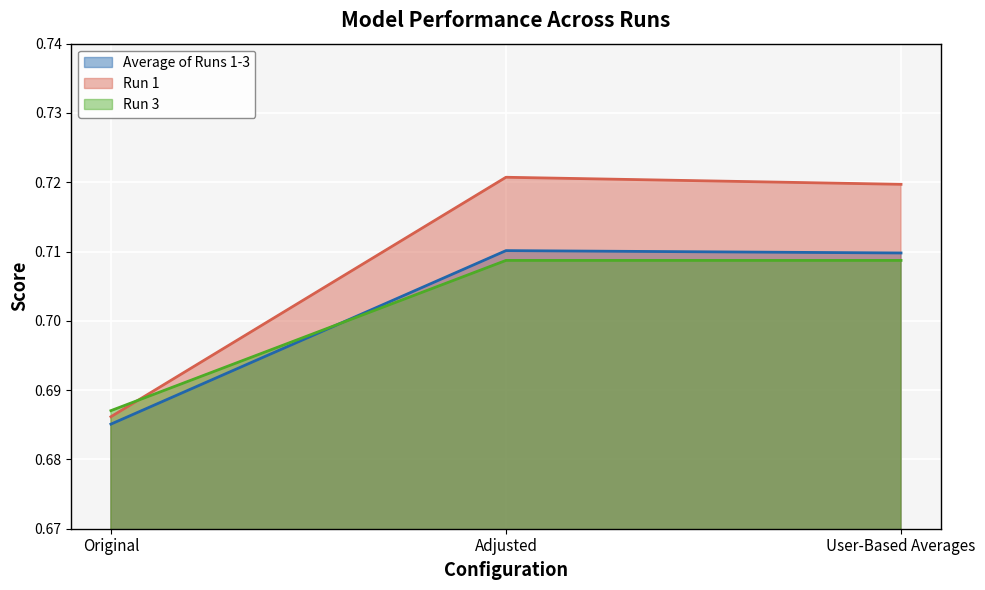

What is the sum of all Run 1 values?

2.1